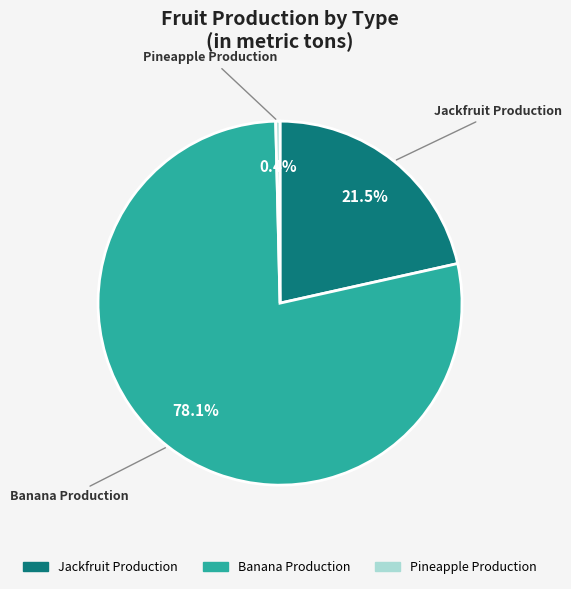

Between Pineapple Production and Banana Production, which is larger?

Banana Production